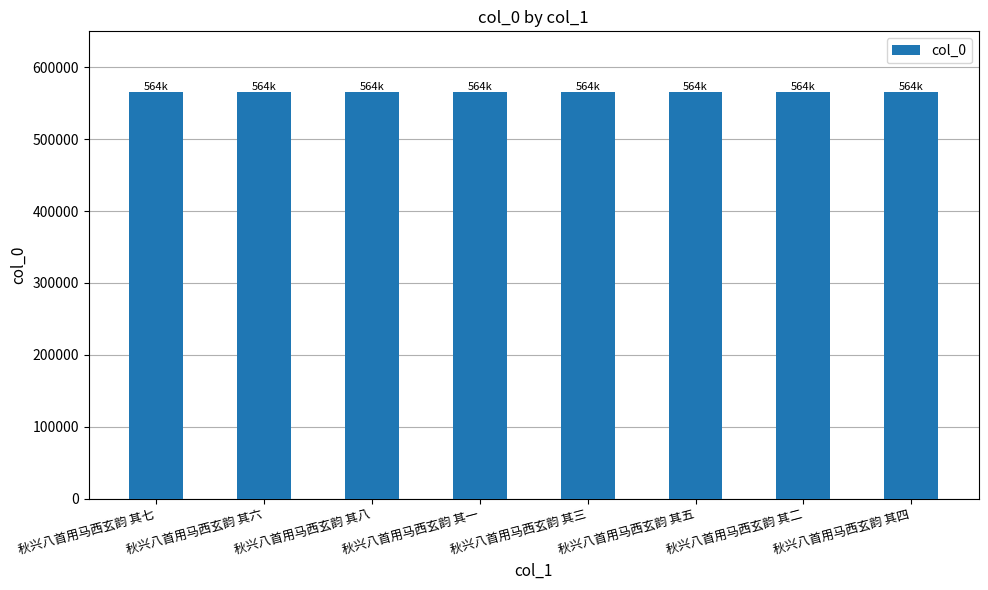

What is the greatest value displayed?

564983